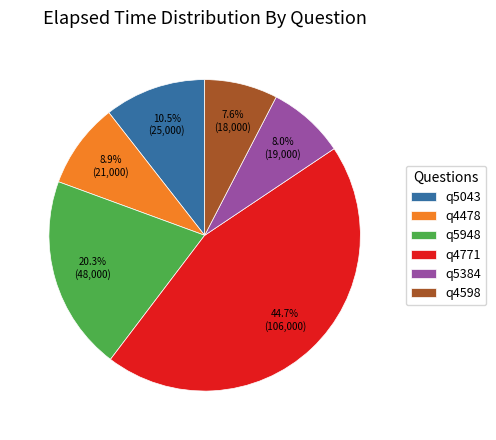

How many segments does this pie chart have?

6